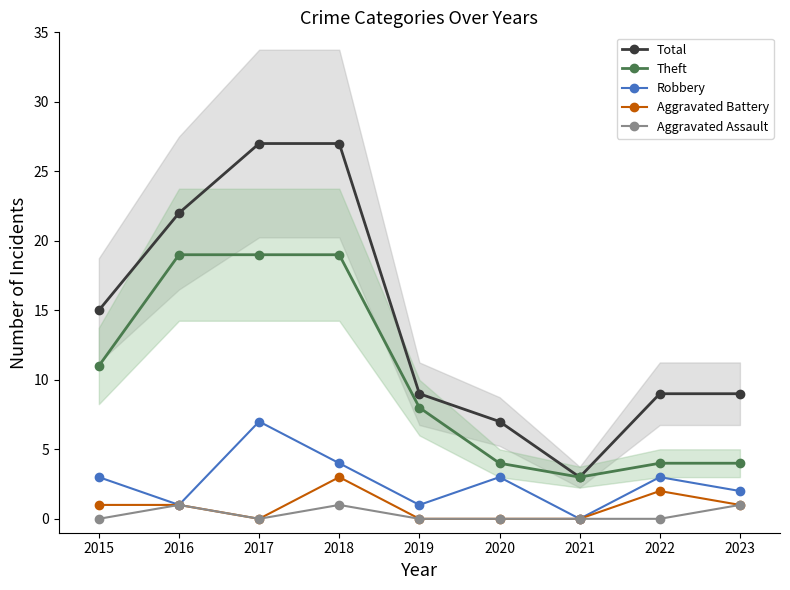

At which category is the sum across all series the highest?

2018